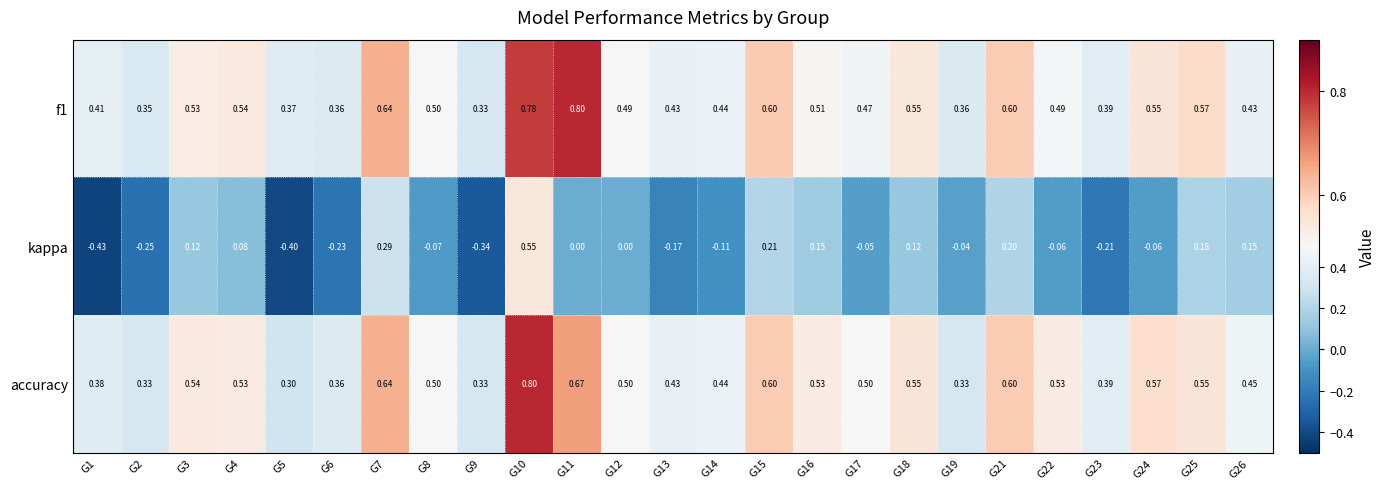

What is the greatest value displayed?

0.8